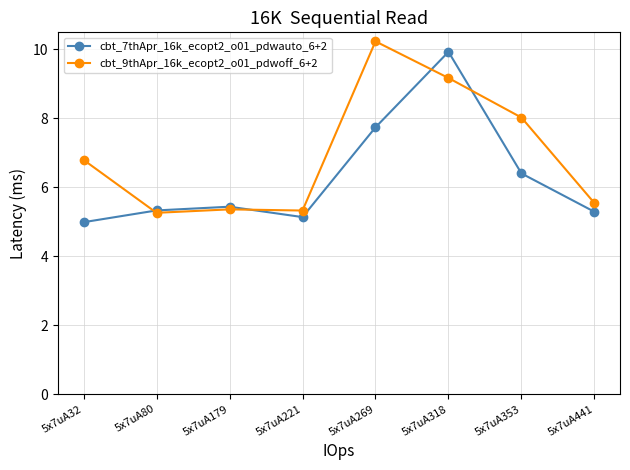

Does the chart display data point markers on the line(s)?

Yes